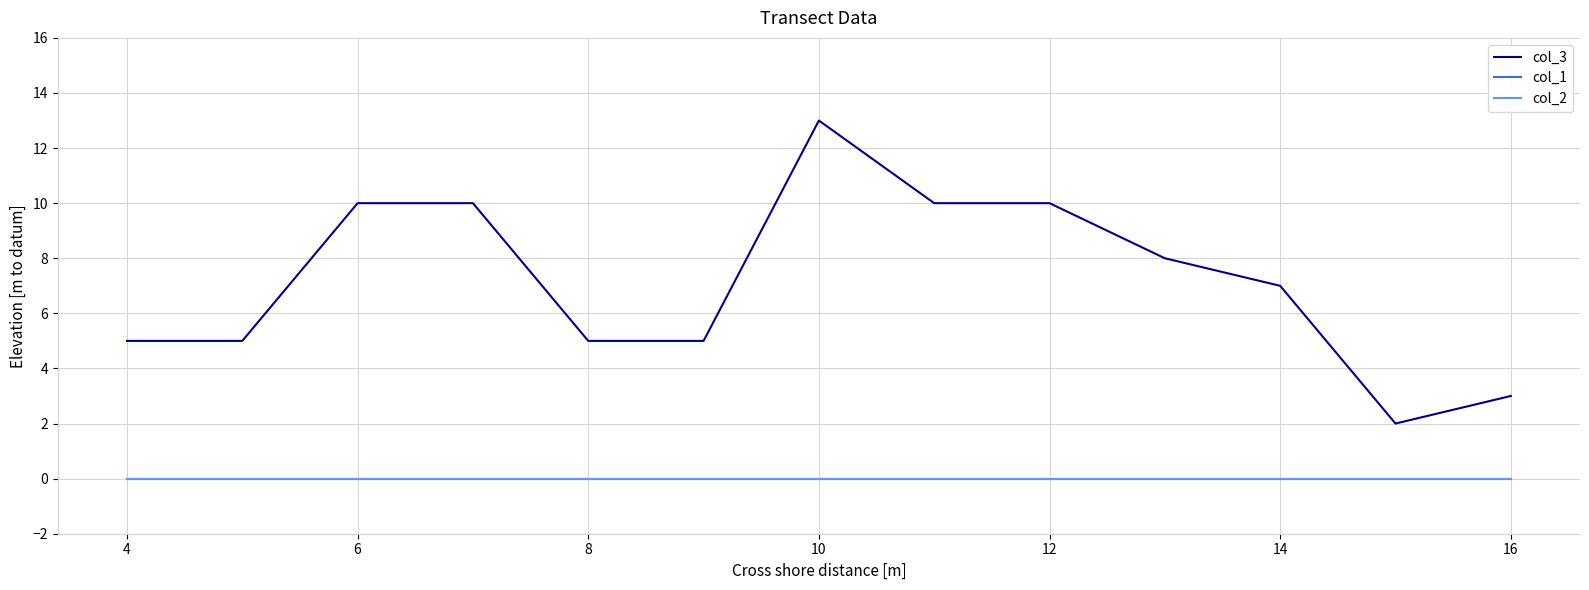

At which label is col_1 closest to 0?

4